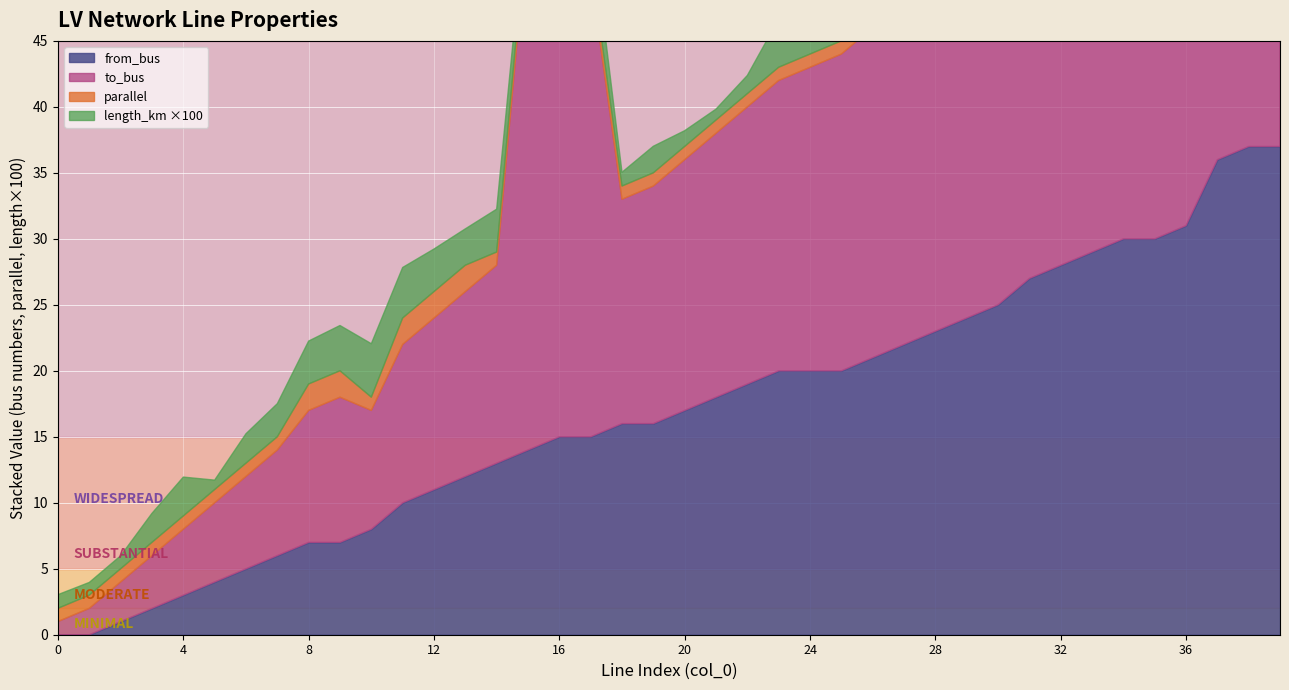

Is the value of length_km at 37 greater than the value of parallel at 7?

No